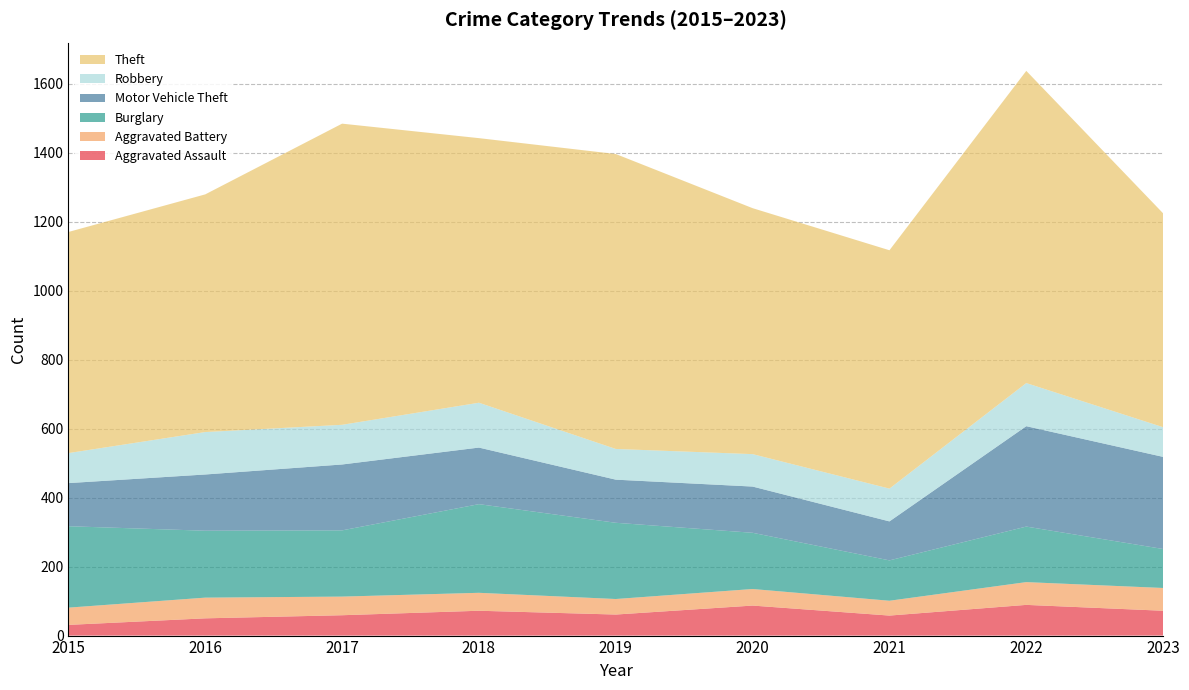

Reading left to right, transcribe all the data shown in this chart.

Aggravated Assault: 2015=31	2016=50	2017=59	2018=72	2019=61	2020=87	2021=58	2022=89	2023=72
Aggravated Battery: 2015=50	2016=60	2017=54	2018=52	2019=45	2020=48	2021=43	2022=66	2023=66
Burglary: 2015=236	2016=194	2017=192	2018=257	2019=221	2020=163	2021=117	2022=161	2023=113
Motor Vehicle Theft: 2015=125	2016=163	2017=191	2018=164	2019=125	2020=134	2021=113	2022=291	2023=267
Robbery: 2015=87	2016=123	2017=115	2018=130	2019=89	2020=94	2021=95	2022=125	2023=86
Theft: 2015=641	2016=689	2017=873	2018=767	2019=855	2020=713	2021=691	2022=905	2023=620